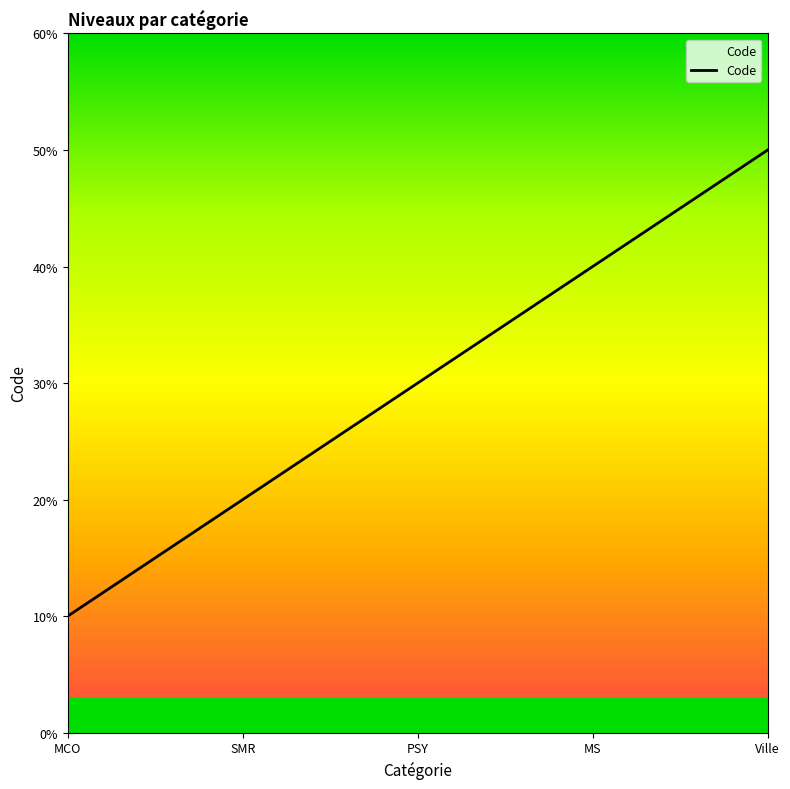

Which label corresponds to the smallest value in the chart?

MCO